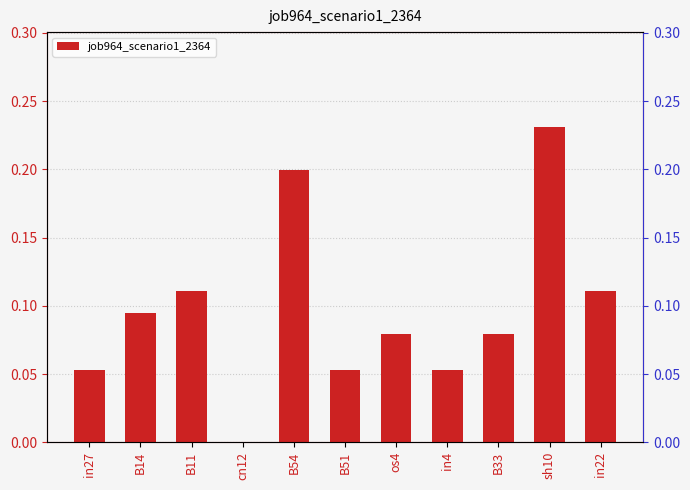

How many bars are there in total?

11